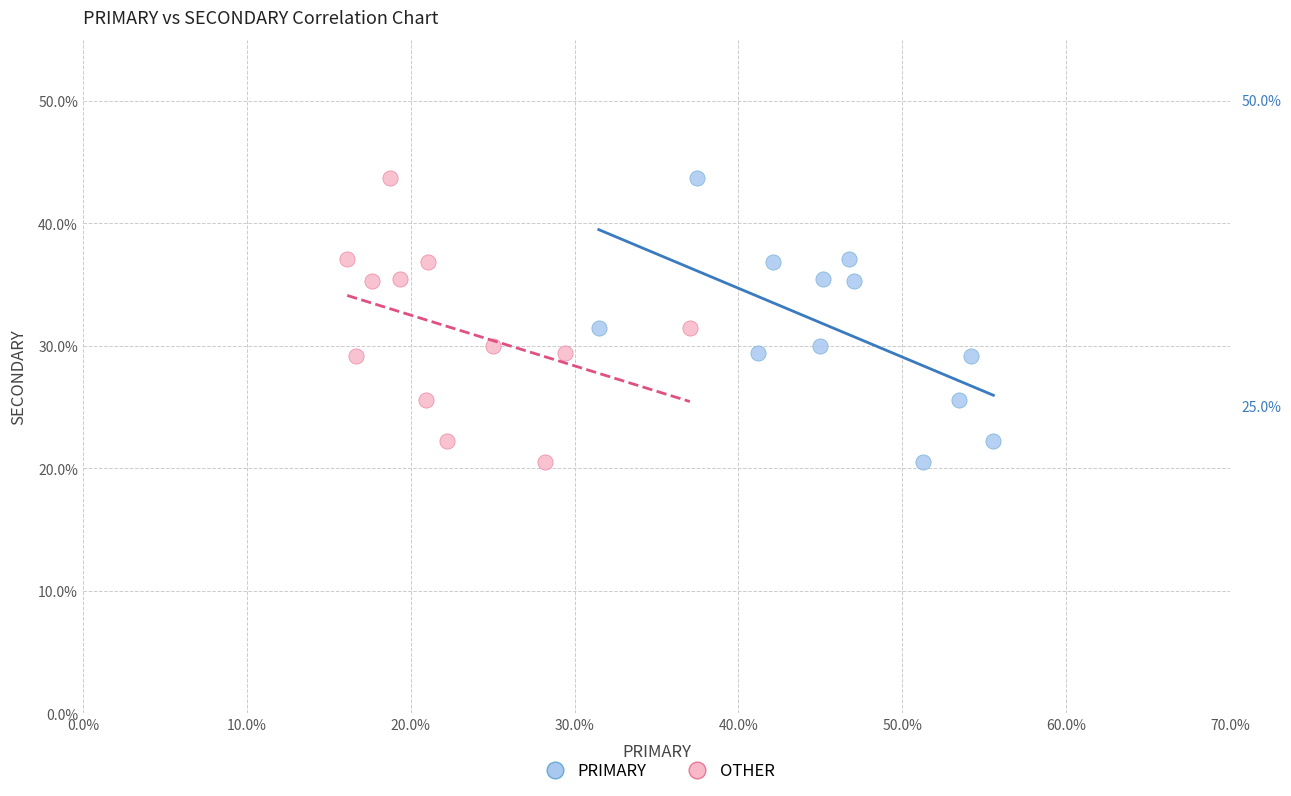

What are all the series names shown in the legend?

PRIMARY, OTHER